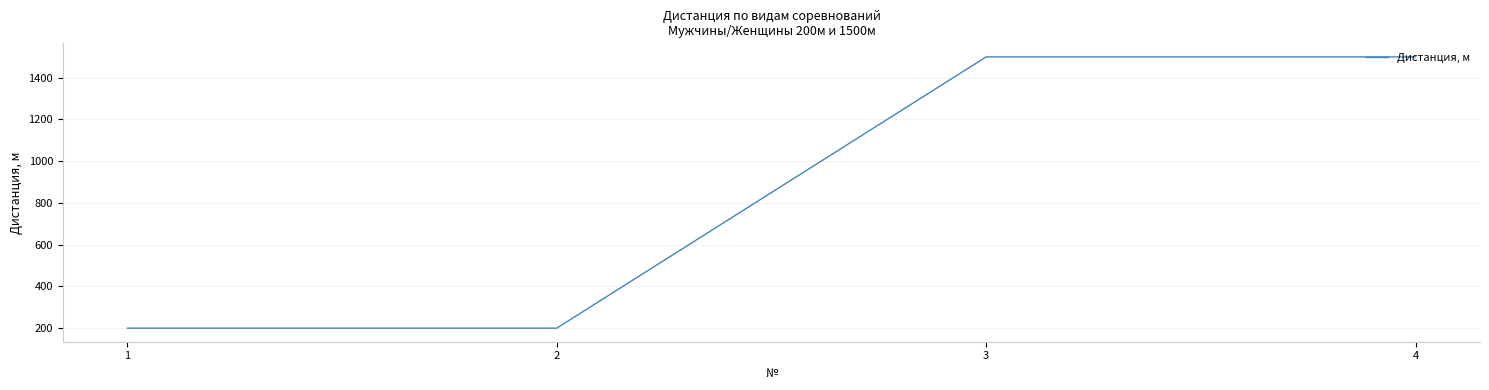

What value does the data have at 4, to the nearest 100?

1500